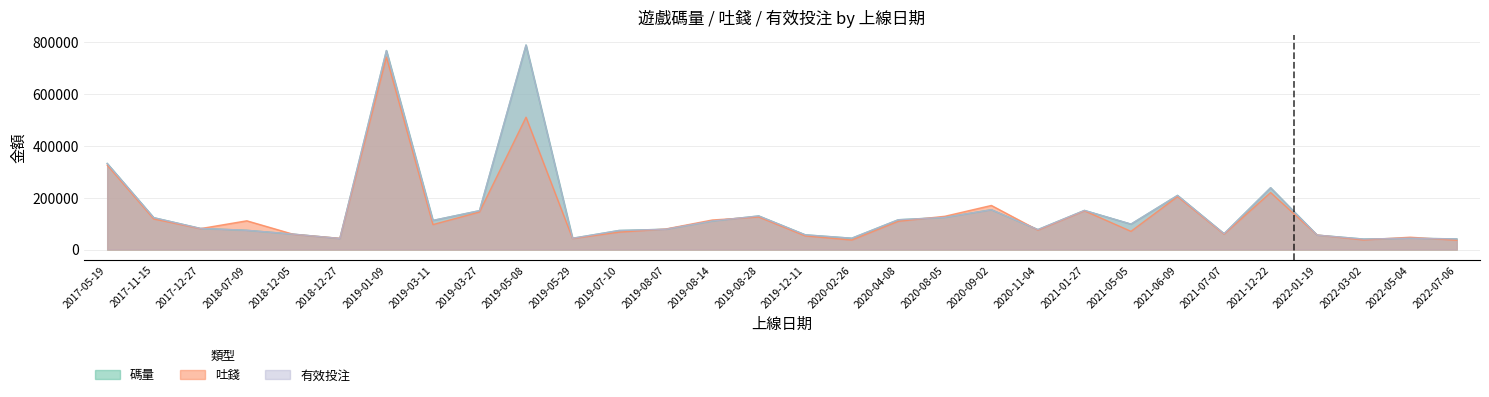

Reading left to right, extract all data points from this chart.

碼量: 332283.5	123064.3	81688.9	74264.9	59476.0	42741.7	768248.3	112432.8	150105.9	789510.5	43506.9	73615.5	78339.3	110093.4	129745.9	56832.2	43752.1	115072.6	124121.7	153651.0	77073.9	151025.3	98205.6	209030.4	61126.3	238600.1	55761.4	40490.3	43755.2	41097.1
吐錢: 325904.3	118119.9	80679.7	110960.3	58909.5	43229.9	742930.8	96362.6	144845.6	510807.8	42560.1	67175.3	79220.1	113979.1	125759.9	52639.5	36742.0	109142.2	128435.6	170201.7	74960.4	149483.7	70258.4	204461.0	59425.4	220014.0	56087.9	37101.8	47620.1	35908.4
有效投注: 332283.5	123064.3	81688.9	74264.9	59476.0	42741.7	768248.3	112432.8	150105.9	789510.5	43506.9	73615.5	78339.3	110093.4	129745.9	56832.2	43752.1	115072.6	124121.7	153651.0	77073.9	151025.3	98205.6	209030.4	61126.3	238600.1	55761.4	40490.3	43755.2	41097.1